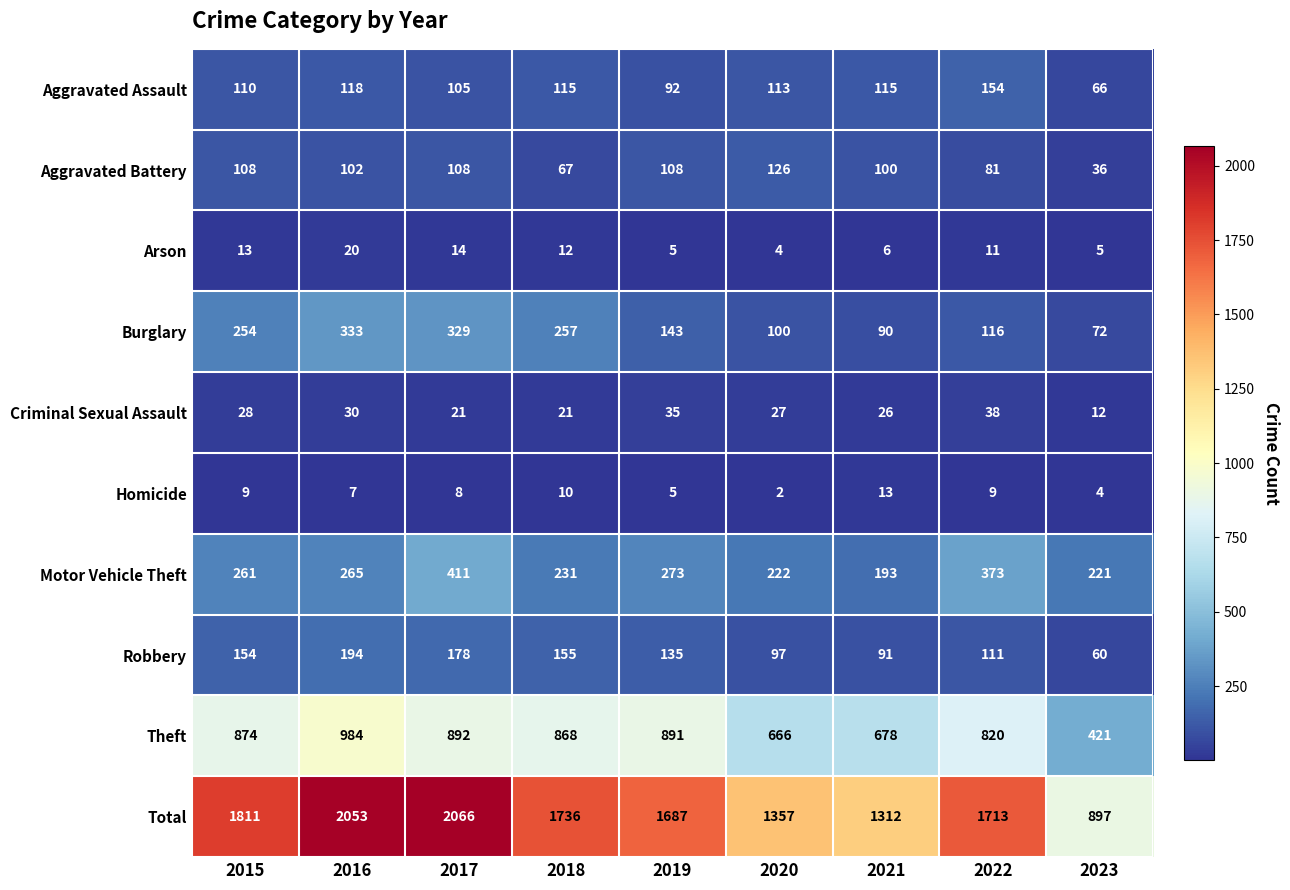

What is the minimum value for Arson?

4